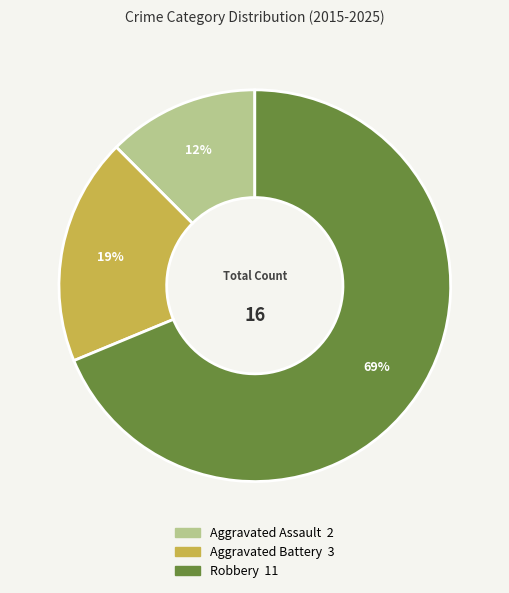

True or false: Robbery accounts for 69% of the total.

True